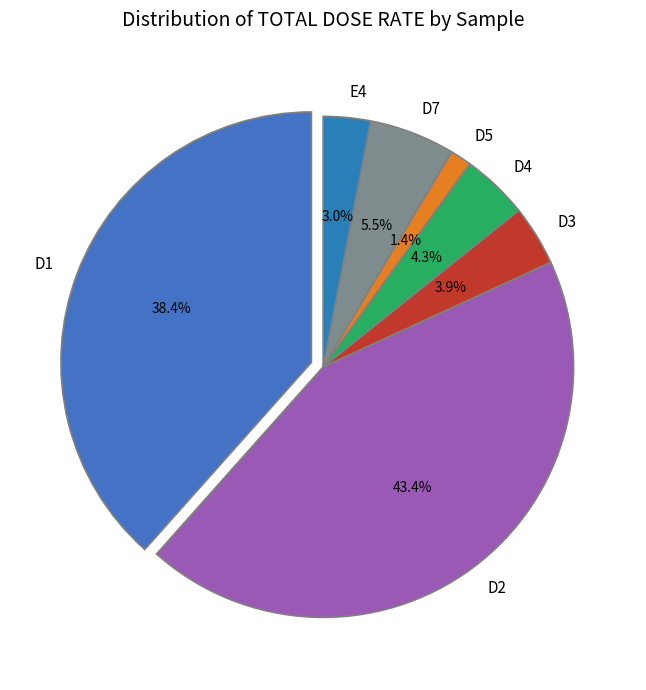

Is it true that D1 is 38% of the pie?

True